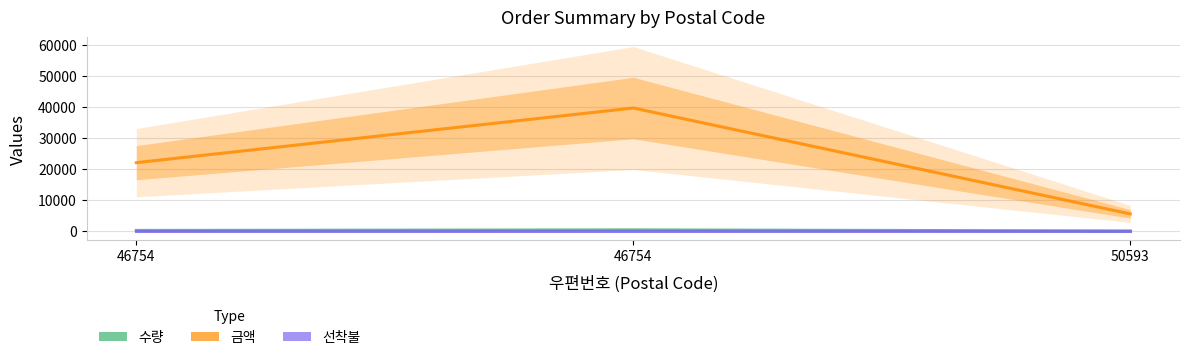

Reading right to left, list all the values displayed in this chart.

수량: 14	337	176
금액: 5500	39600	22000
선착불: 2	2	2